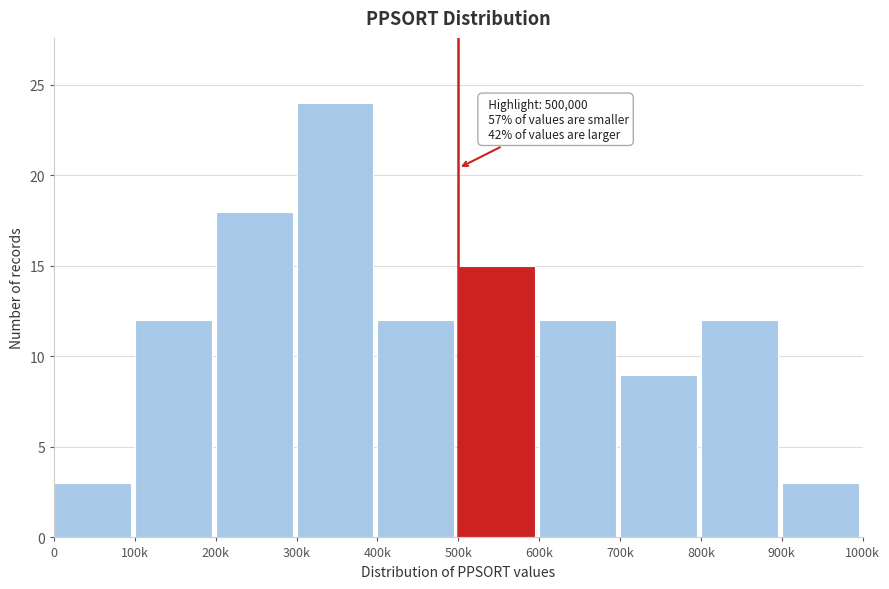

Reading left to right, extract all data points from this chart.

3	12	18	24	12	15	12	9	12	3